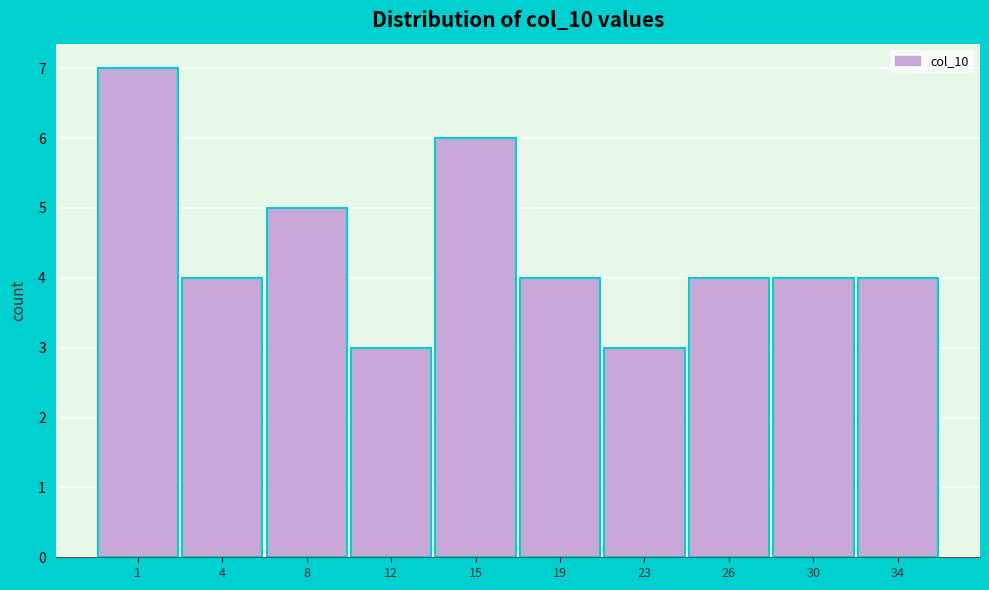

Reading right to left, extract all data points from this chart.

4	4	4	3	4	6	3	5	4	7